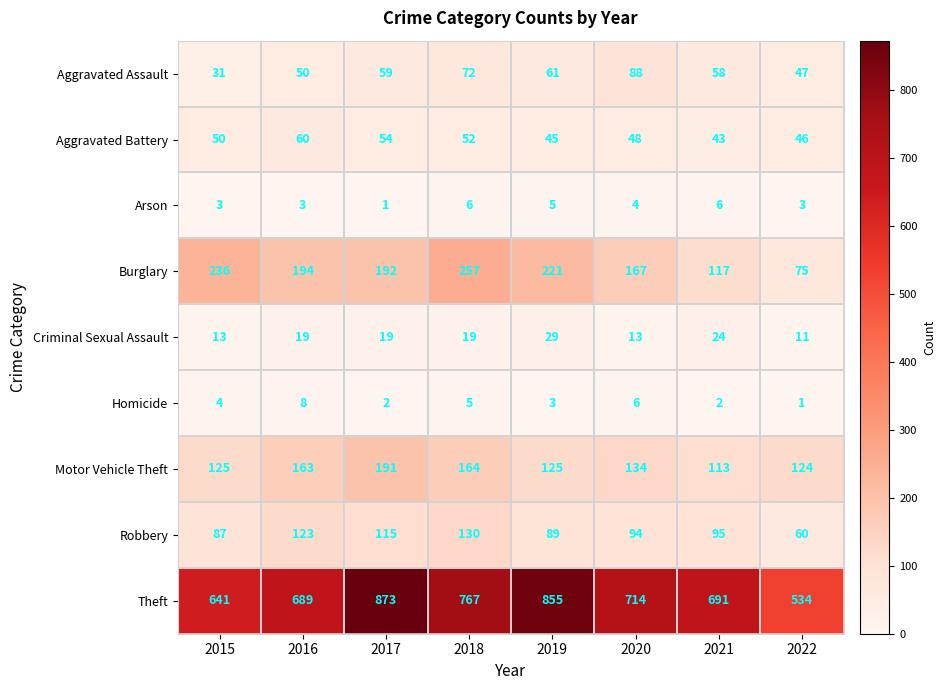

Which series has the largest total across all categories?

Theft